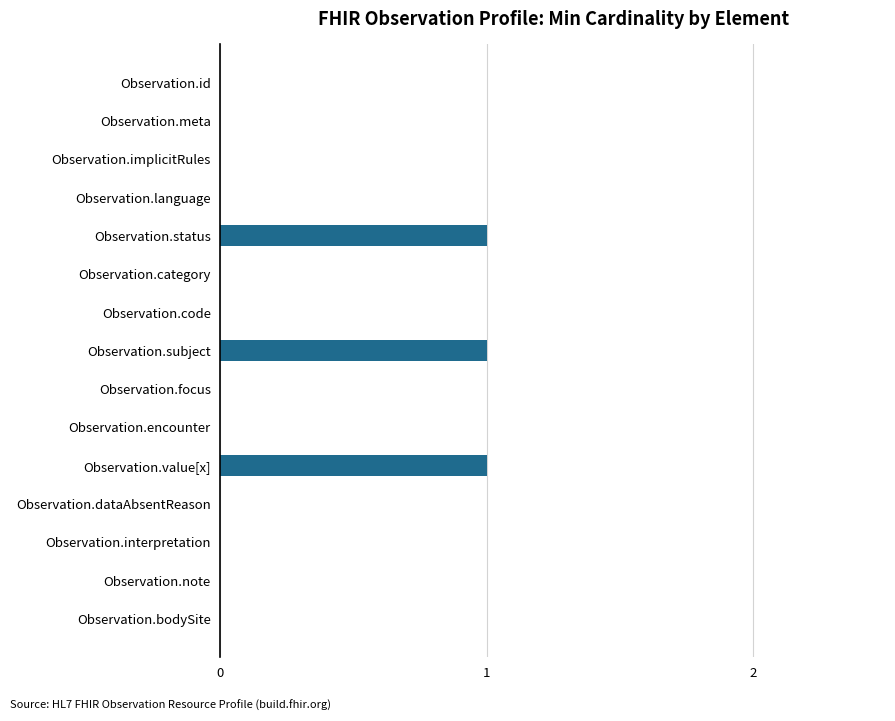

What is the change in value from Observation.meta to Observation.value[x]?

+1